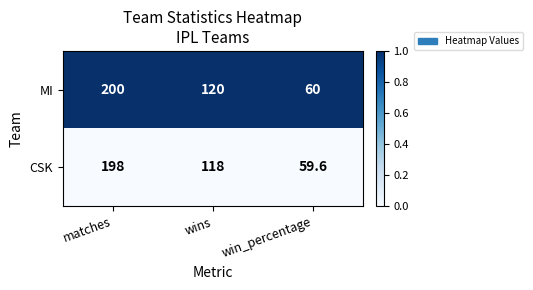

Reading left to right, what are all the values shown in this chart?

MI: 200.0	120.0	60.0
CSK: 198.0	118.0	59.6